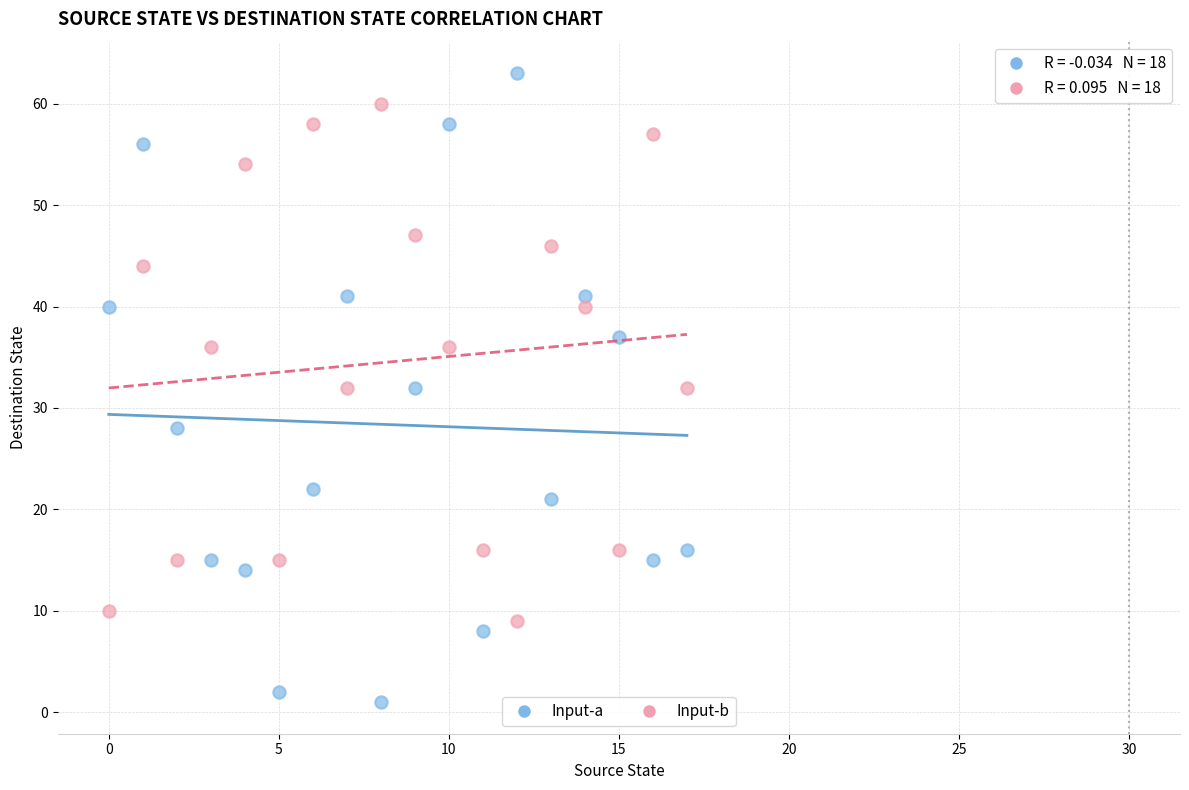

Across all data points, what is the range of Y values (max minus min)?

62